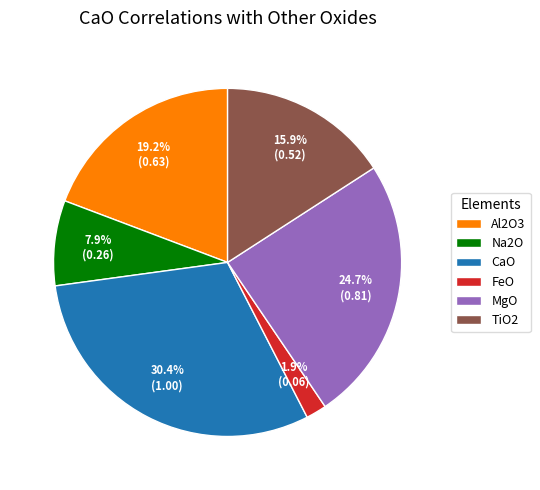

What percentage do CaO and FeO together represent?

32.3%